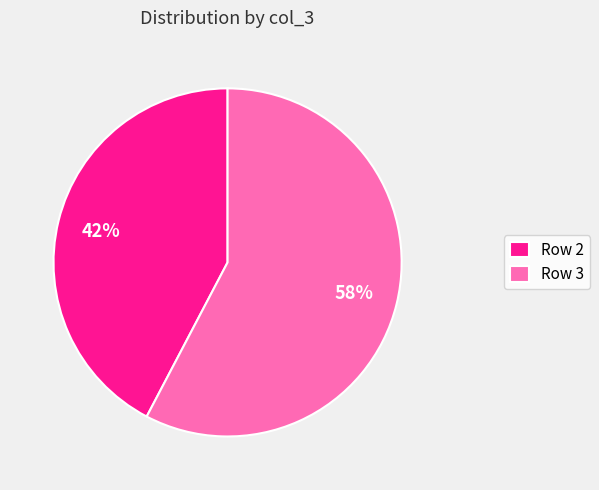

Do Row 2 and Row 3 together represent more than half of the pie?

Yes